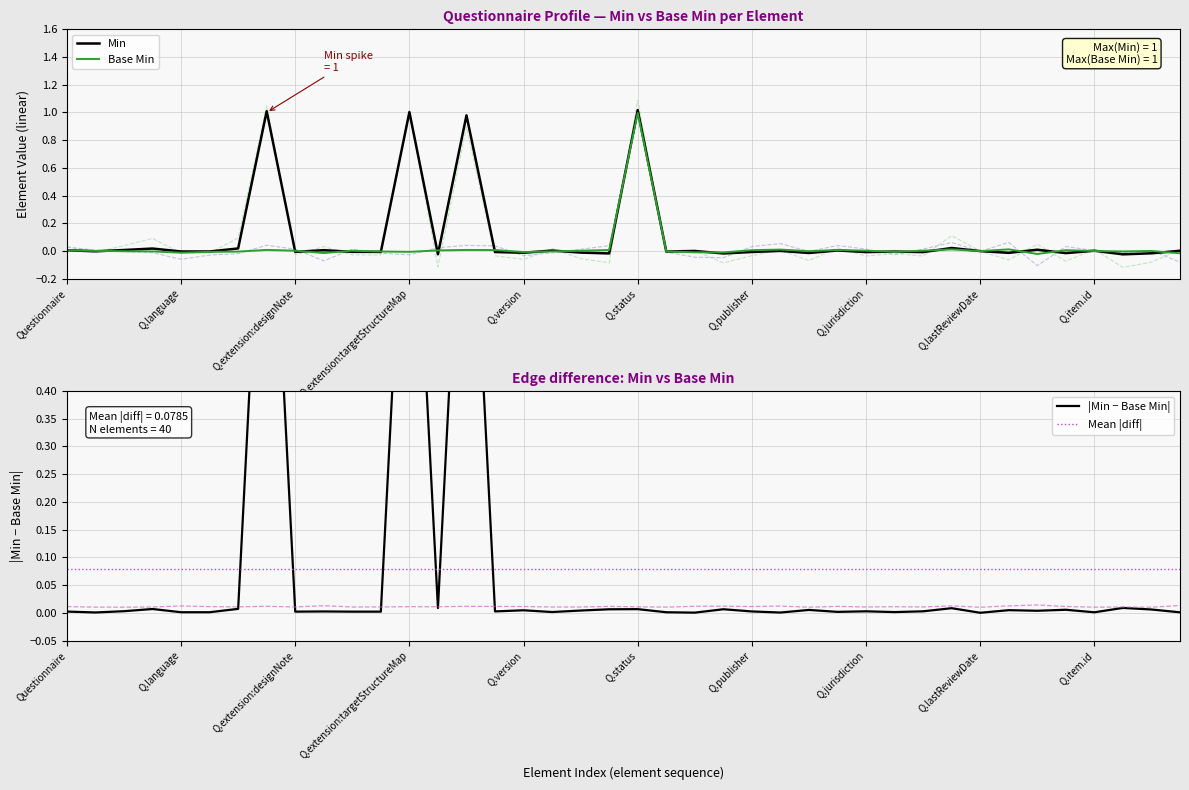

What is the difference between the maximum and second lowest values in the Min series?

1.0